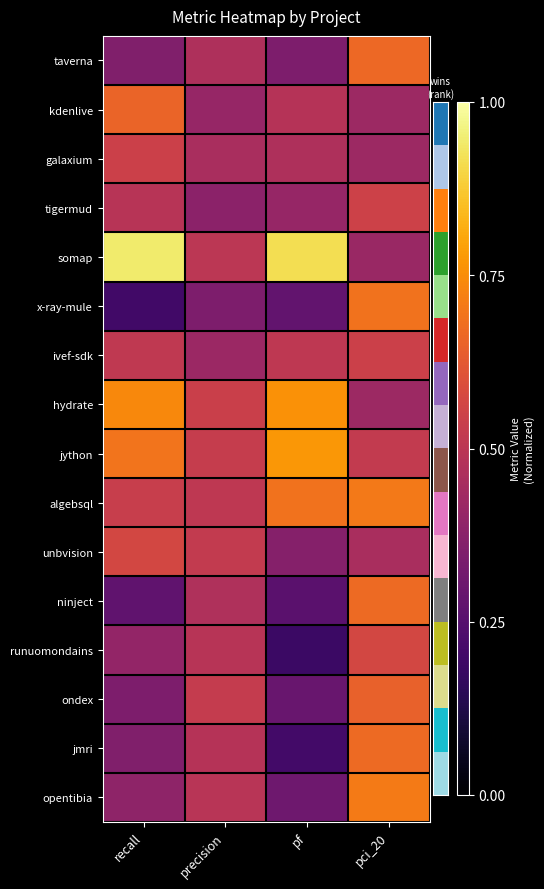

Reading right to left, what are all the values shown in this chart?

taverna: pci_20=0.7	pf=0.3	precision=0.5	recall=0.4
kdenlive: pci_20=0.4	pf=0.5	precision=0.4	recall=0.7
galaxium: pci_20=0.4	pf=0.5	precision=0.5	recall=0.5
tigermud: pci_20=0.6	pf=0.4	precision=0.4	recall=0.5
somap: pci_20=0.4	pf=0.9	precision=0.5	recall=0.9
x-ray-mule: pci_20=0.7	pf=0.3	precision=0.3	recall=0.2
ivef-sdk: pci_20=0.5	pf=0.5	precision=0.4	recall=0.5
hydrate: pci_20=0.4	pf=0.8	precision=0.5	recall=0.7
jython: pci_20=0.5	pf=0.8	precision=0.5	recall=0.7
algebsql: pci_20=0.7	pf=0.7	precision=0.5	recall=0.5
unbvision: pci_20=0.5	pf=0.4	precision=0.5	recall=0.6
ninject: pci_20=0.7	pf=0.3	precision=0.5	recall=0.3
runuomondains: pci_20=0.6	pf=0.2	precision=0.5	recall=0.4
ondex: pci_20=0.6	pf=0.3	precision=0.5	recall=0.3
jmri: pci_20=0.7	pf=0.2	precision=0.5	recall=0.4
opentibia: pci_20=0.7	pf=0.3	precision=0.5	recall=0.4